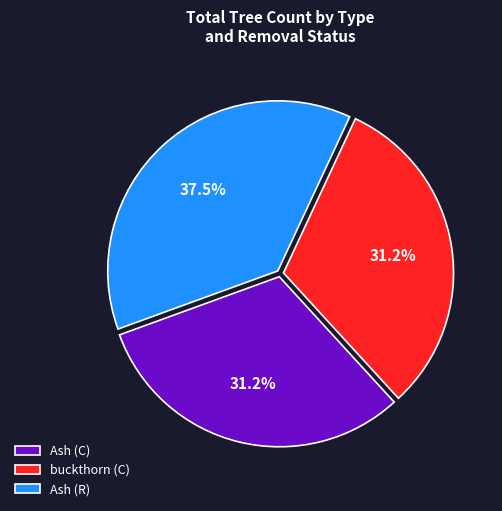

Approximately how many times larger is the value at Ash (C) compared to buckthorn (C)?

1.0